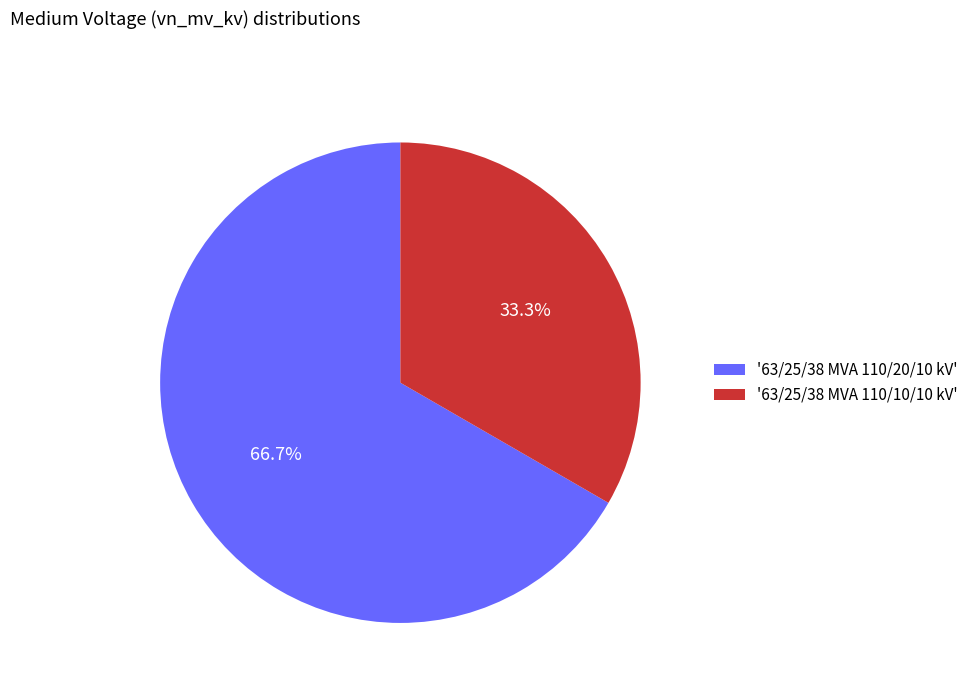

How many slices are in this pie chart?

2